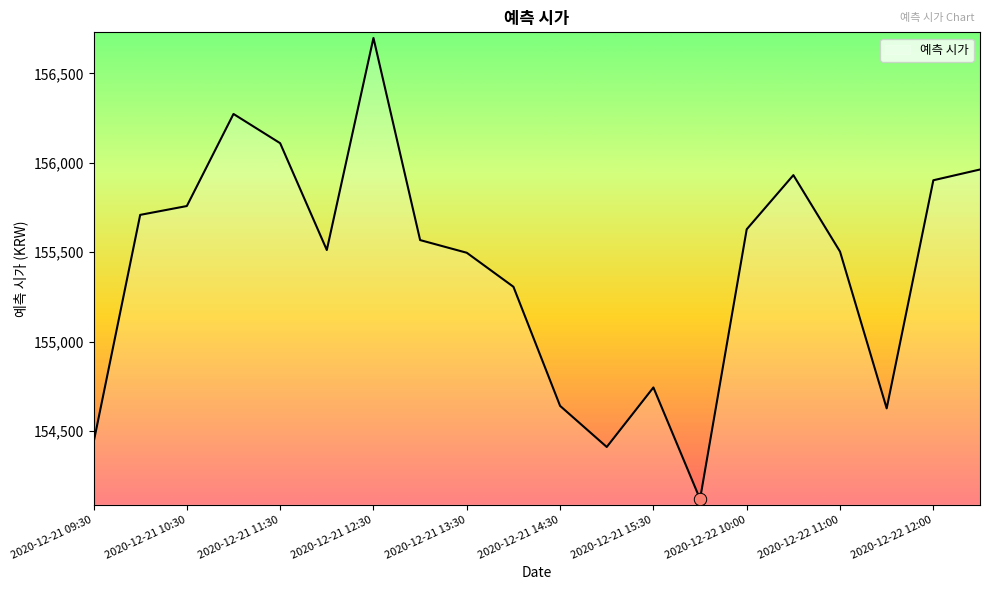

What is the maximum value shown in the chart?

156699.0